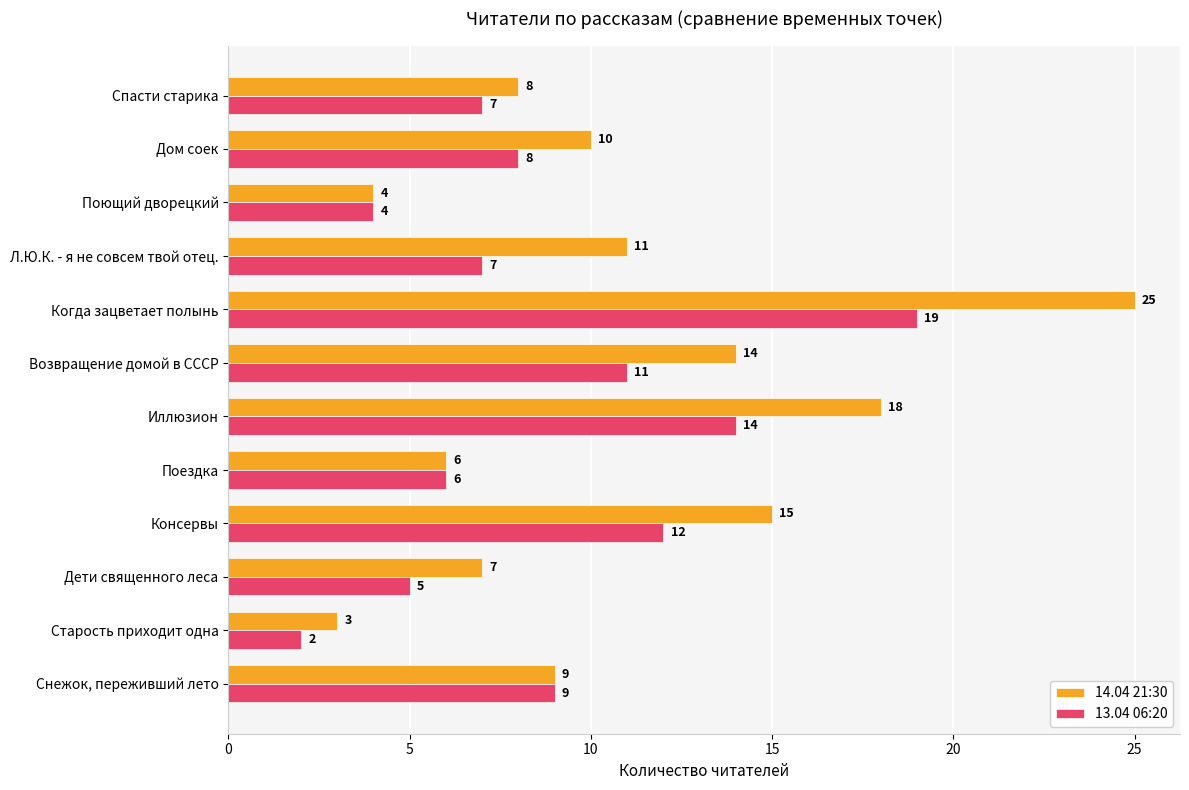

List the series in order of their overall mean, lowest first.

13.04 06:20, 14.04 21:30